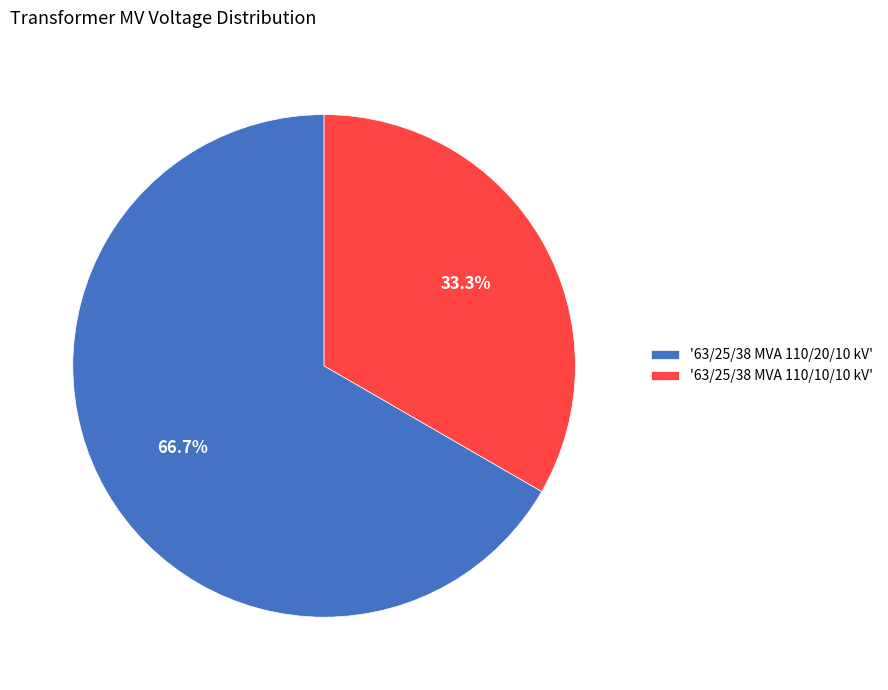

Does '63/25/38 MVA 110/10/10 kV' represent more than half of the total?

No